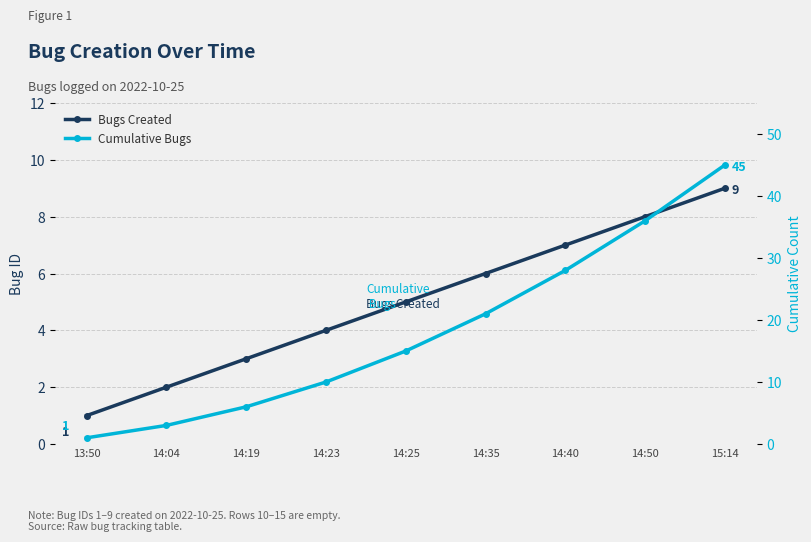

At how many categories does at least one series exceed 42?

1